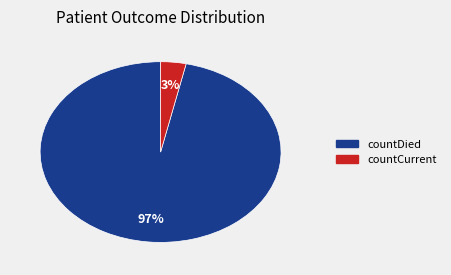

Is there a majority slice in this chart?

Yes